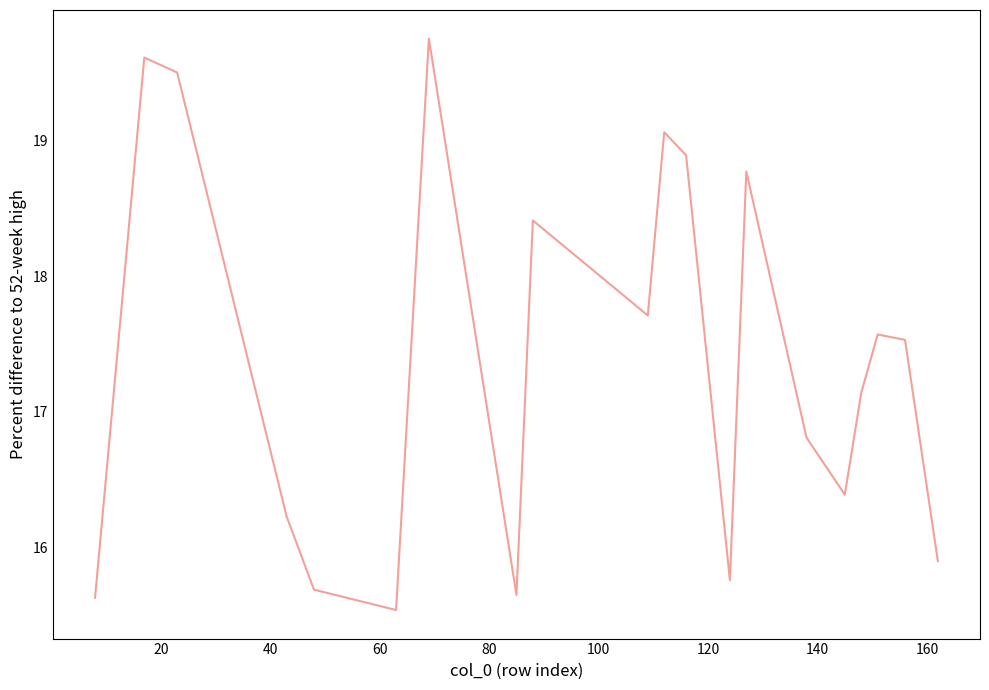

Count the number of data series in this chart.

1